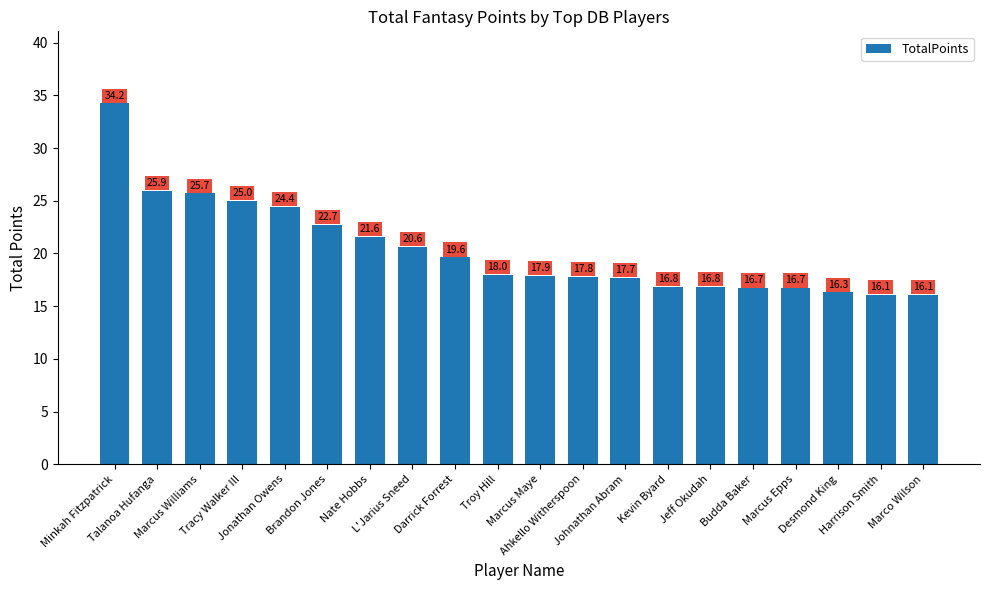

The chart shows a value of 22.9 at Marco Wilson. True or false?

False